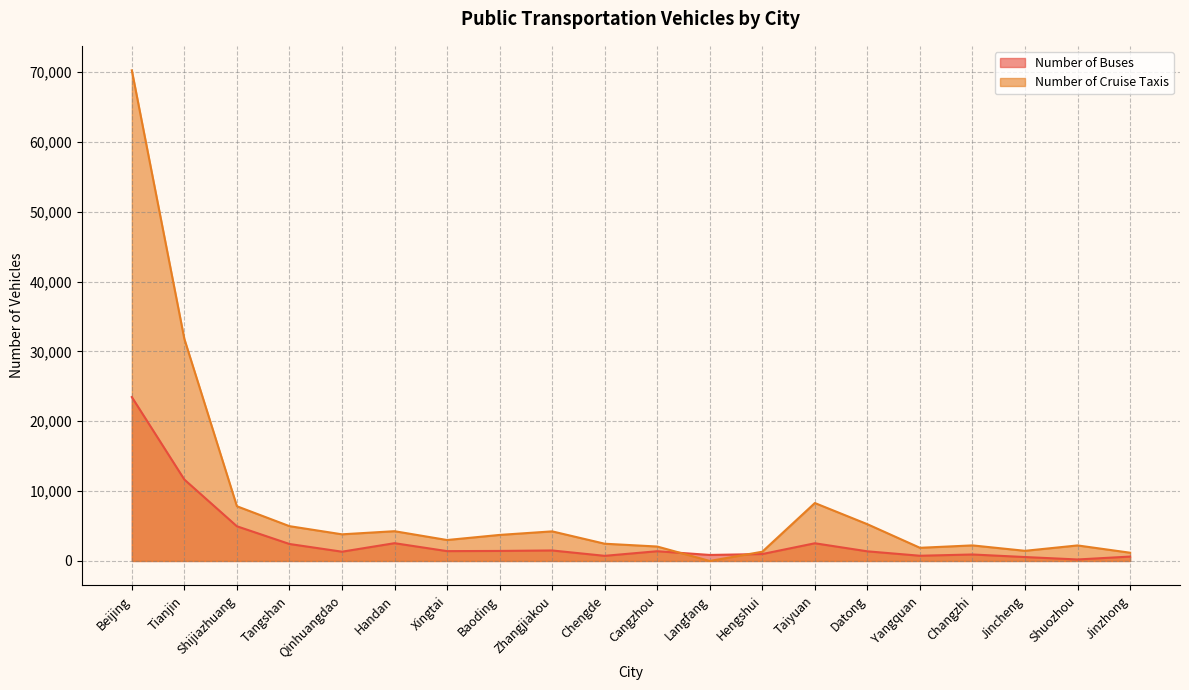

True or false: Number of Buses has a value of 628 at Jinzhong.

True